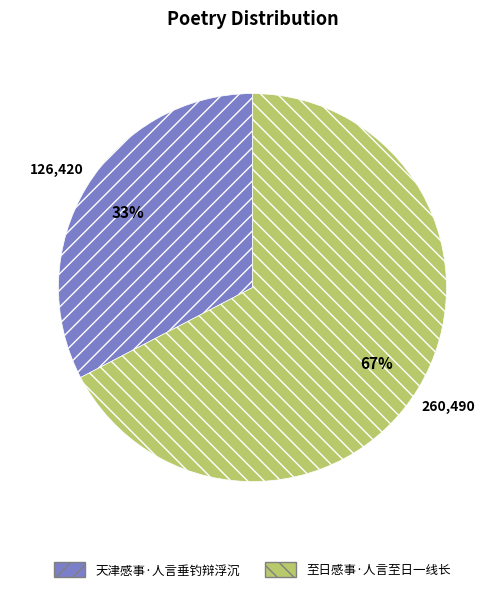

What is the largest slice in the pie chart?

至日感事·人言至日一线长